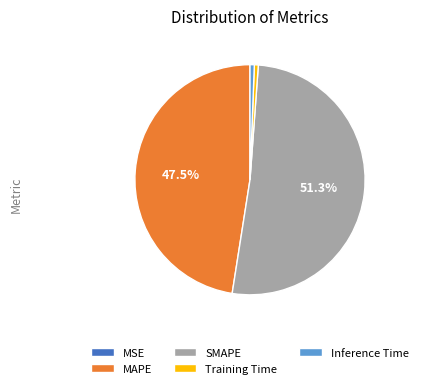

Is there any slice that represents more than half of the pie?

Yes